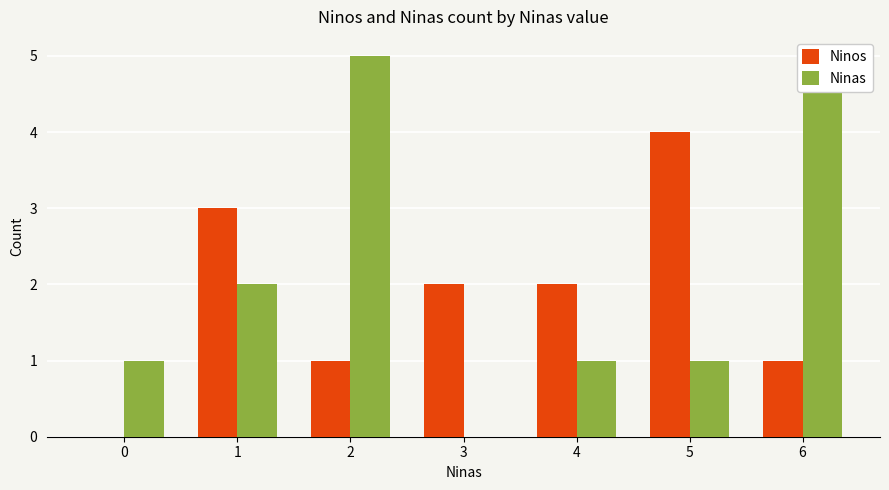

True or false: Ninos has a value of 0 at 0.

True